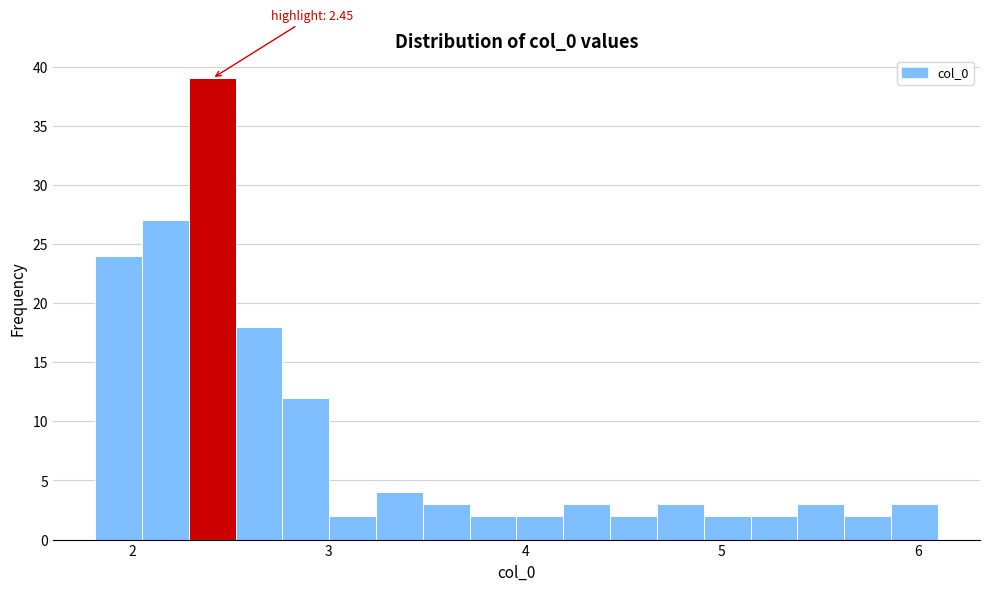

Read against the x-axis, roughly where is the centre of the tallest bar?

2.4